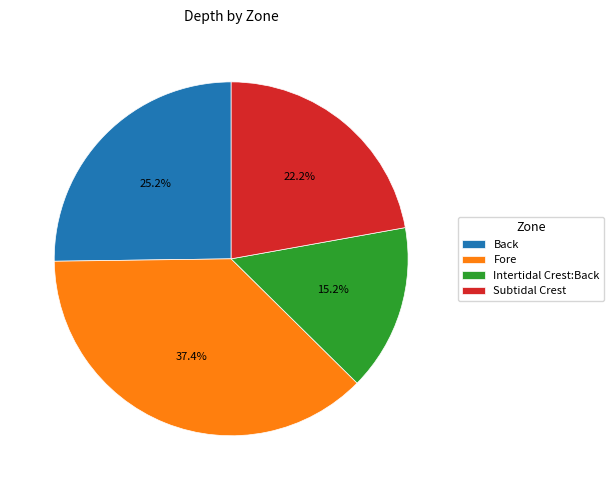

What percentage is the Subtidal Crest slice, to the nearest percent?

22%